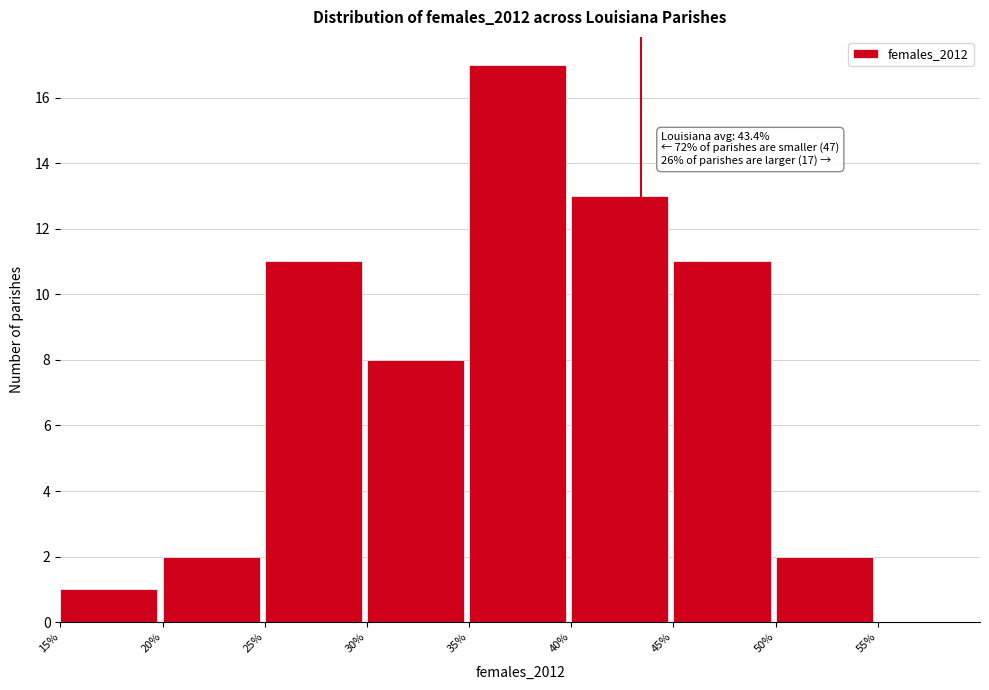

Which range on the x-axis has the tallest bar?

35% to 40%